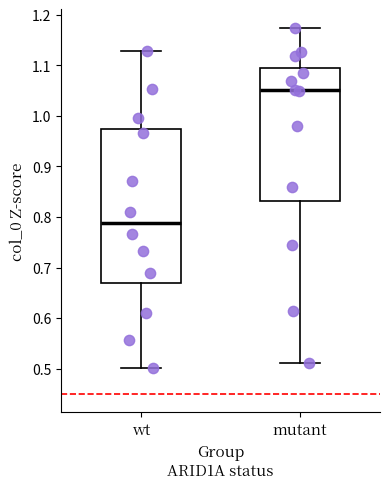

Which box has the lowest median line?

wt